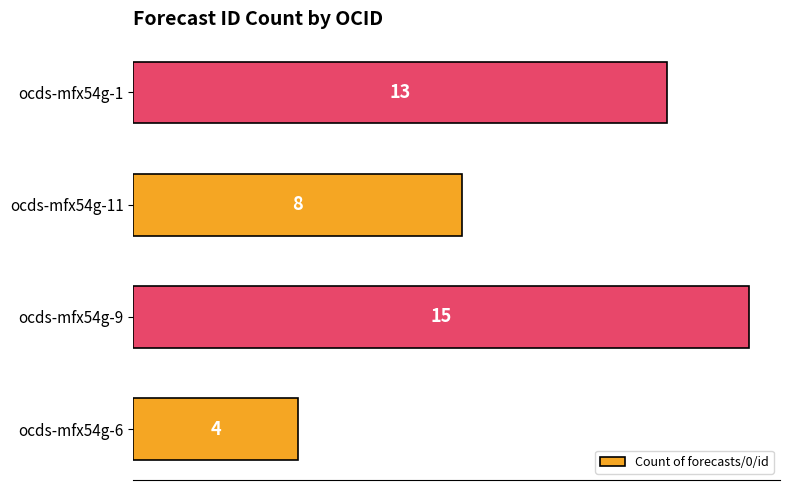

Count the values in the range 8 to 15.

3